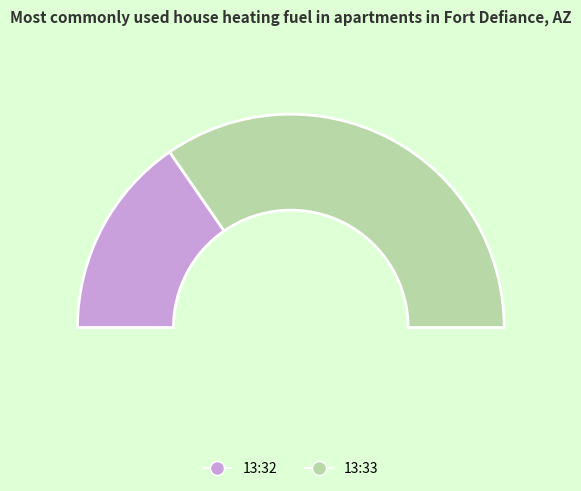

Is there any slice that represents more than half of the pie?

Yes